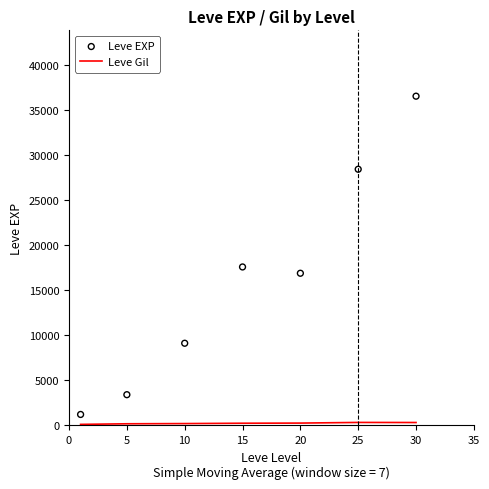

Is the value of Leve EXP at 5 greater than the value of Leve Gil at 30?

Yes